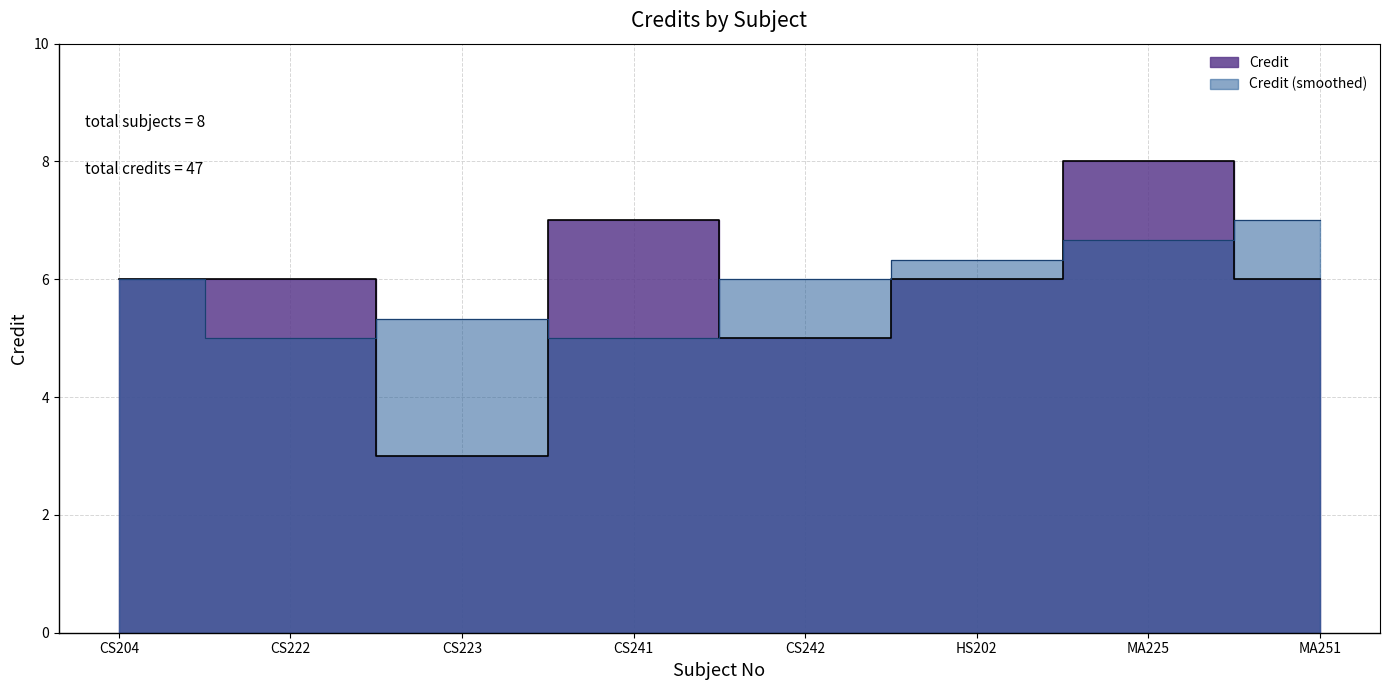

Rank the categories by value from highest to lowest.

MA225, CS241, CS204, CS222, HS202, MA251, CS242, CS223